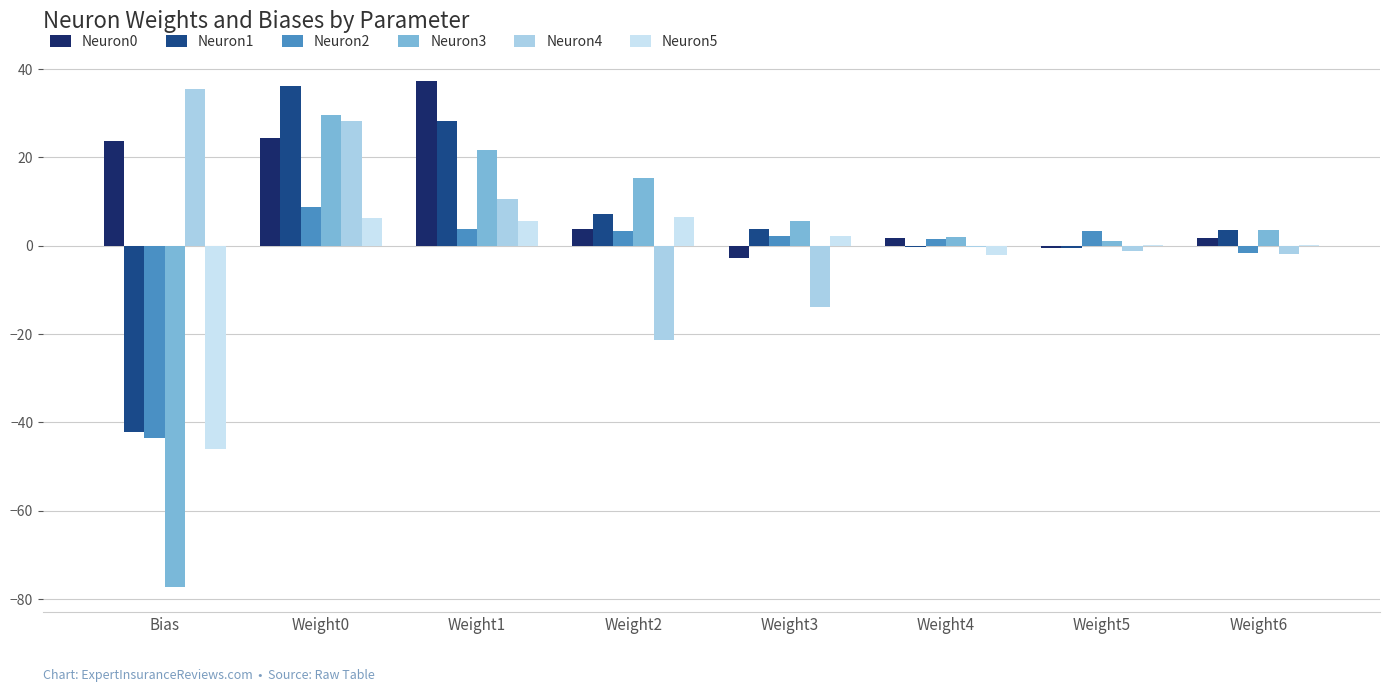

How many groups of bars are there?

8